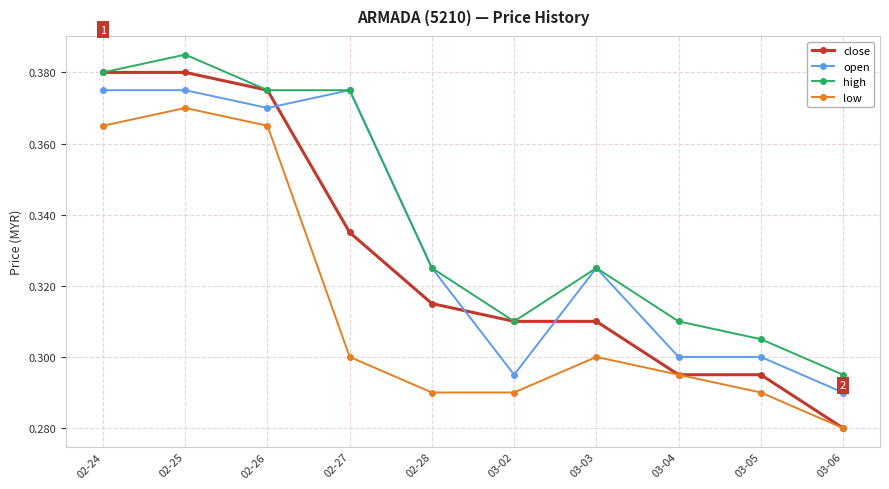

At which category does the chart reach its peak across all series?

02-25